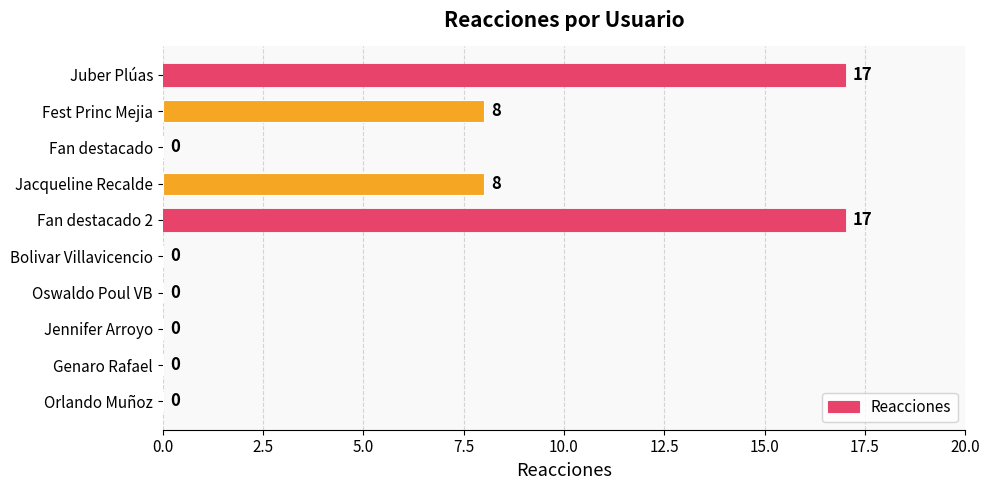

How many series are shown in this chart?

1